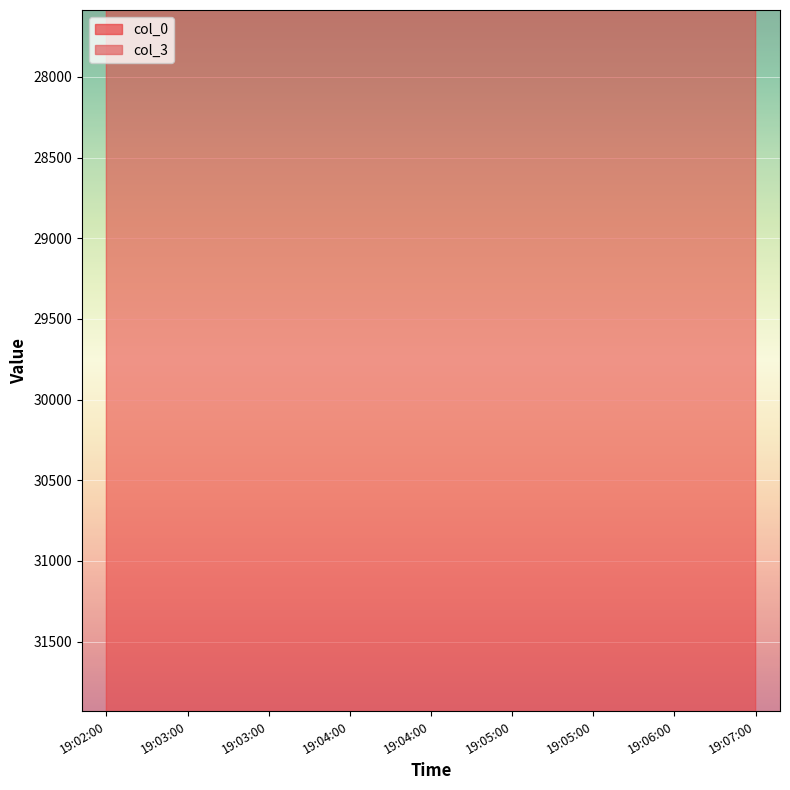

What is the total value across all series at 19:05:00?

59889